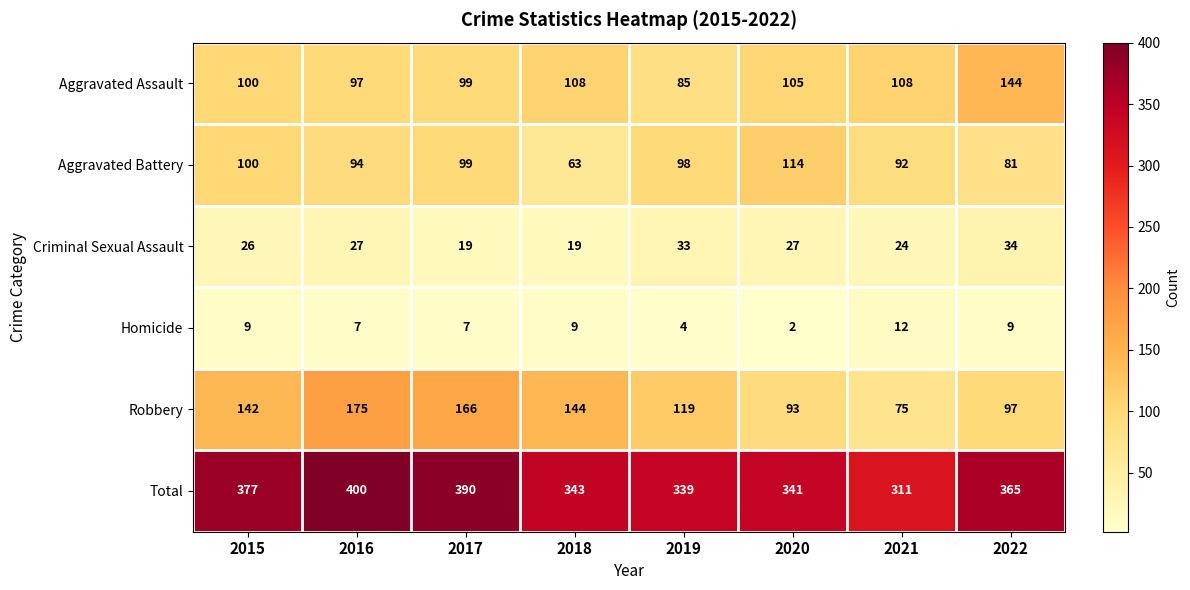

Which series has the largest total across all categories?

Total